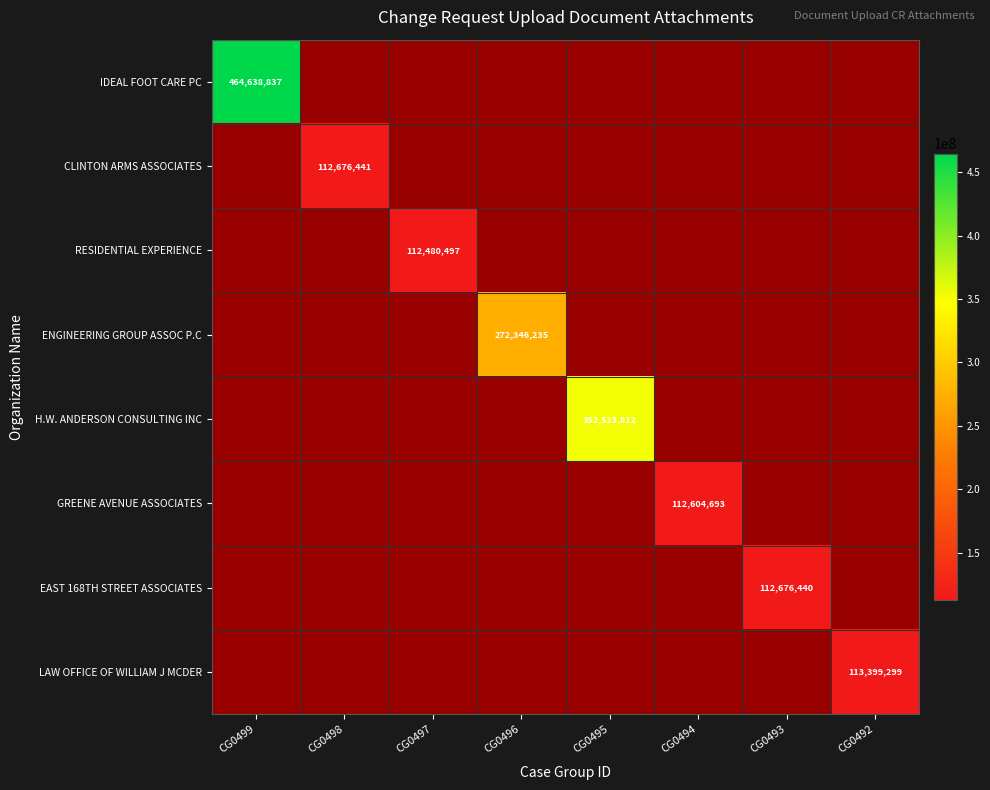

What is the total value across all series at CG0499?

464638837